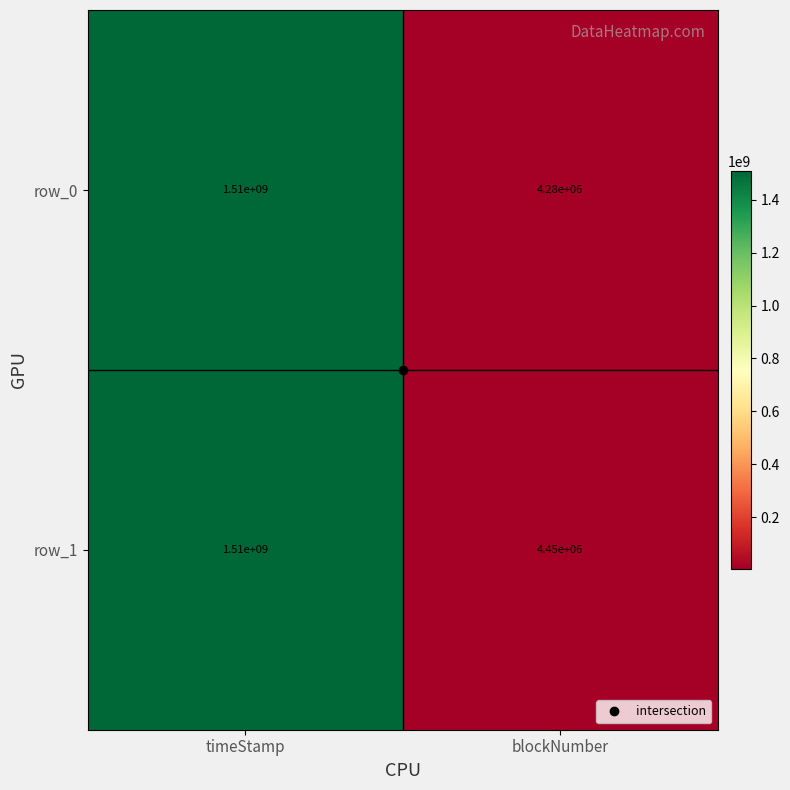

Is the value of row_1 at timeStamp greater than the value of row_0 at blockNumber?

Yes